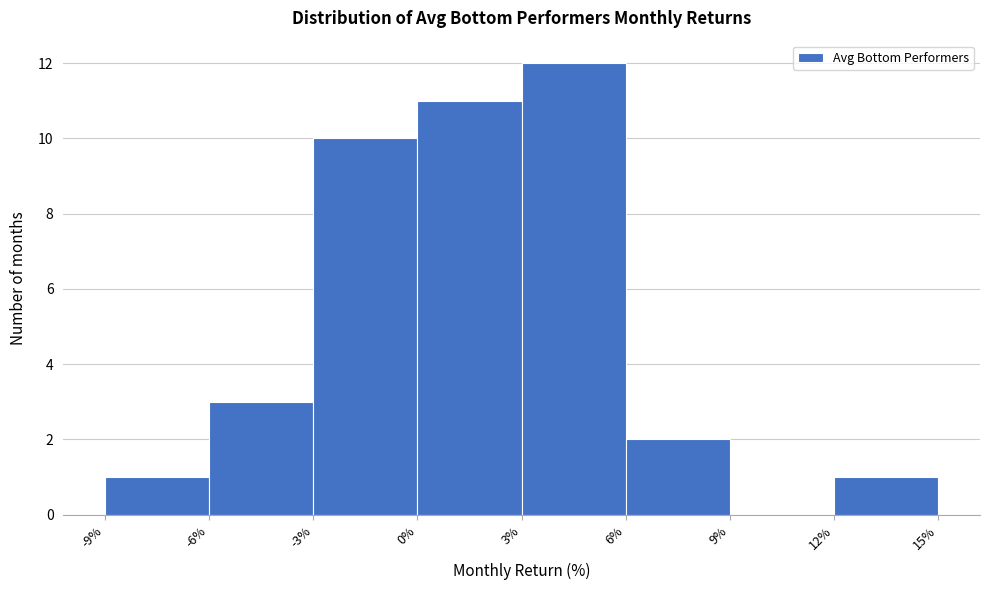

Over which range of the x-axis is the bar tallest?

3% to 6%